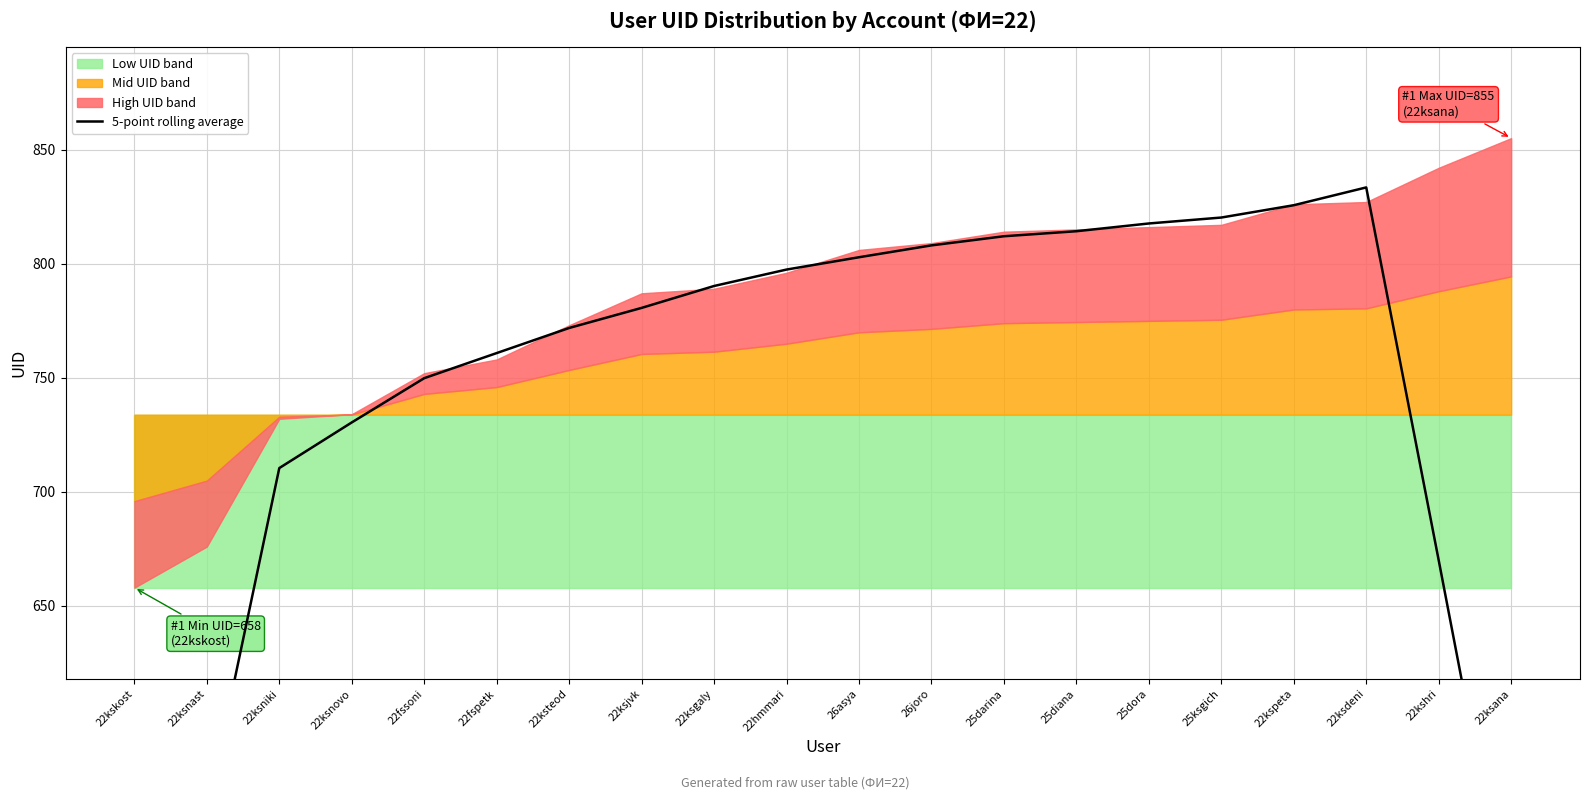

The value at 22ksana is 712.2. True or false?

False